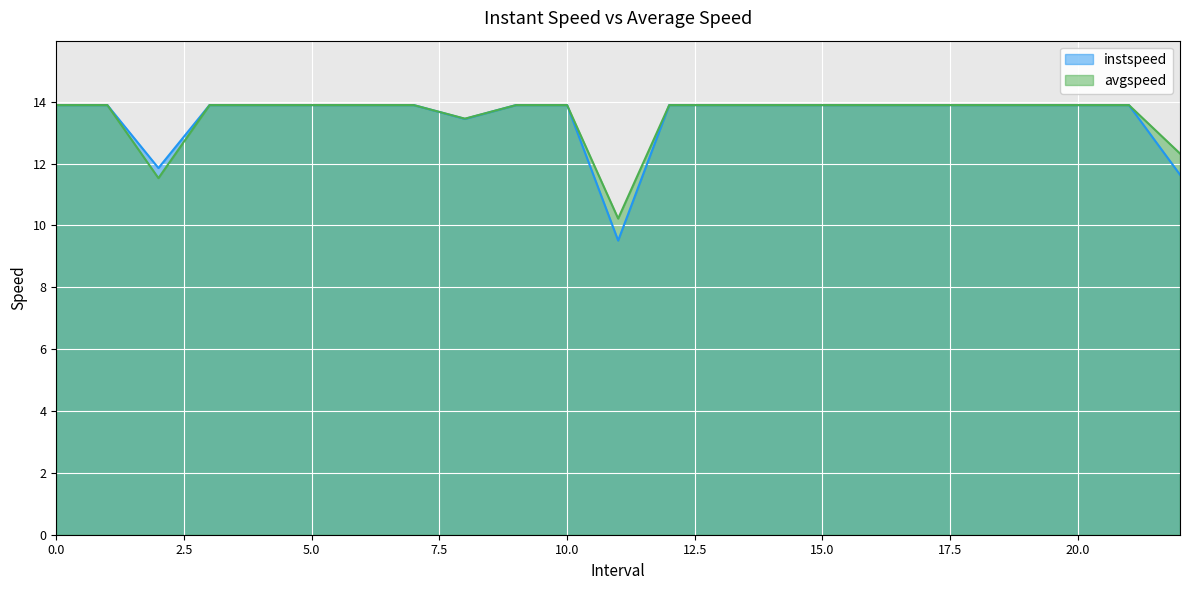

How many lines are shown in the chart?

2